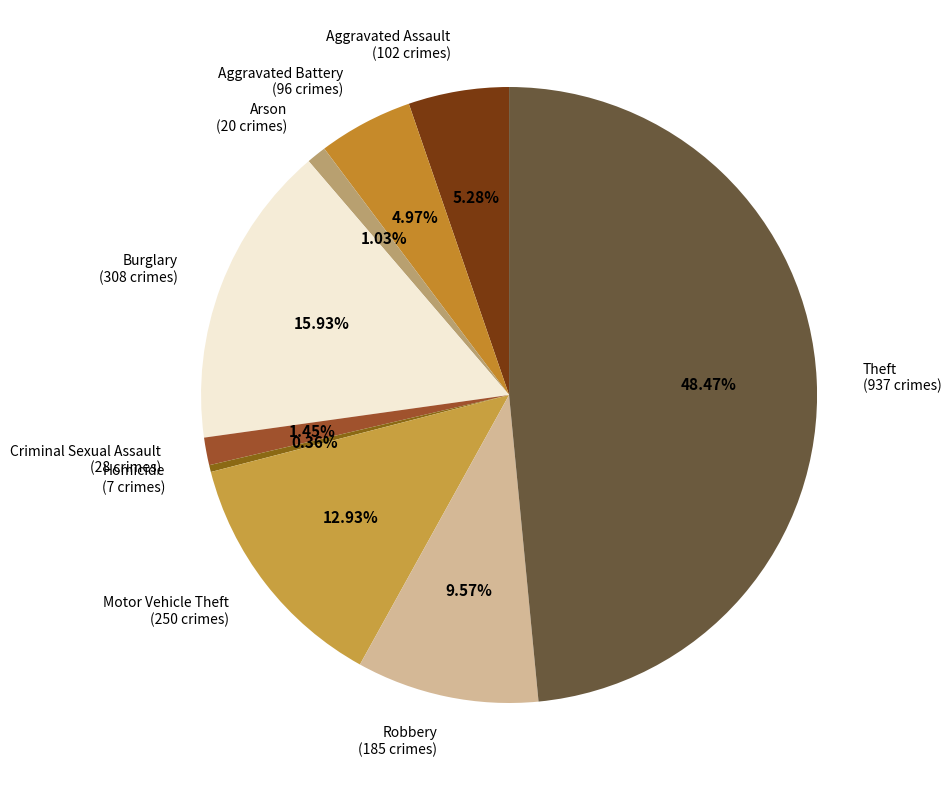

Between Criminal Sexual Assault (28 crimes) and Theft (937 crimes), which is larger?

Theft (937 crimes)